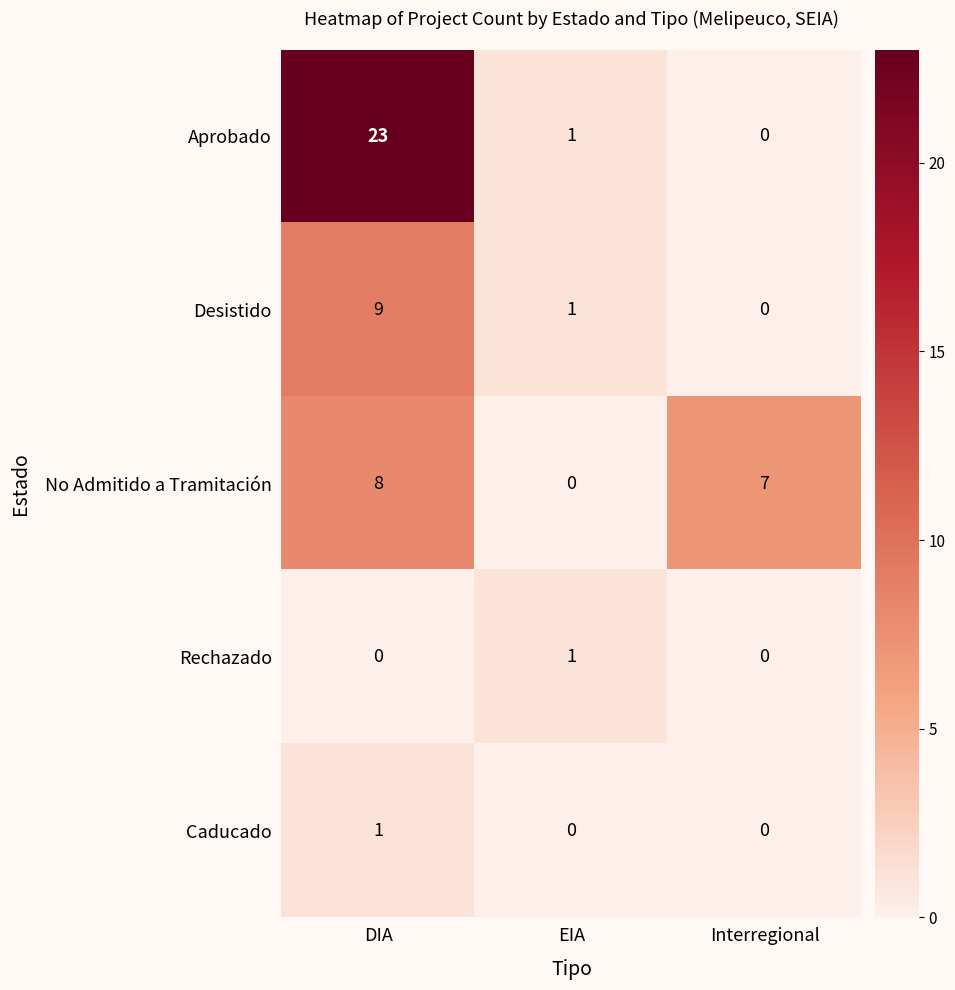

At which category is the sum across all series the highest?

DIA